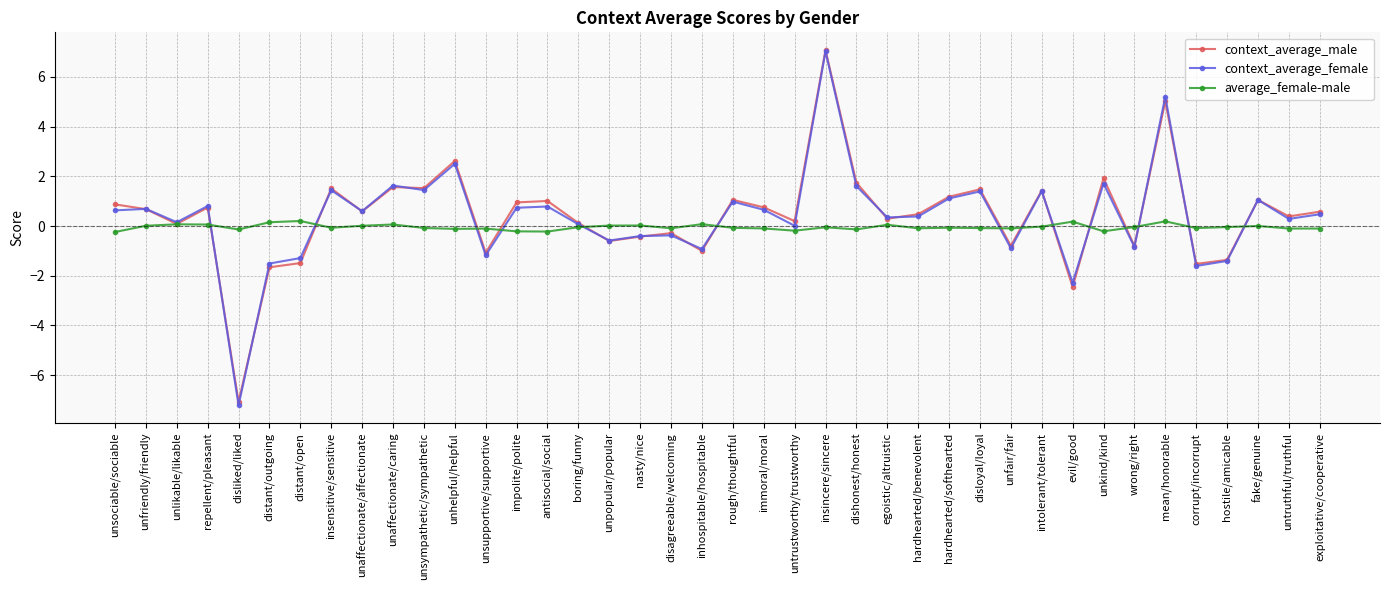

Which series changed the most between unfriendly/friendly and unsupportive/supportive?

context_average_female